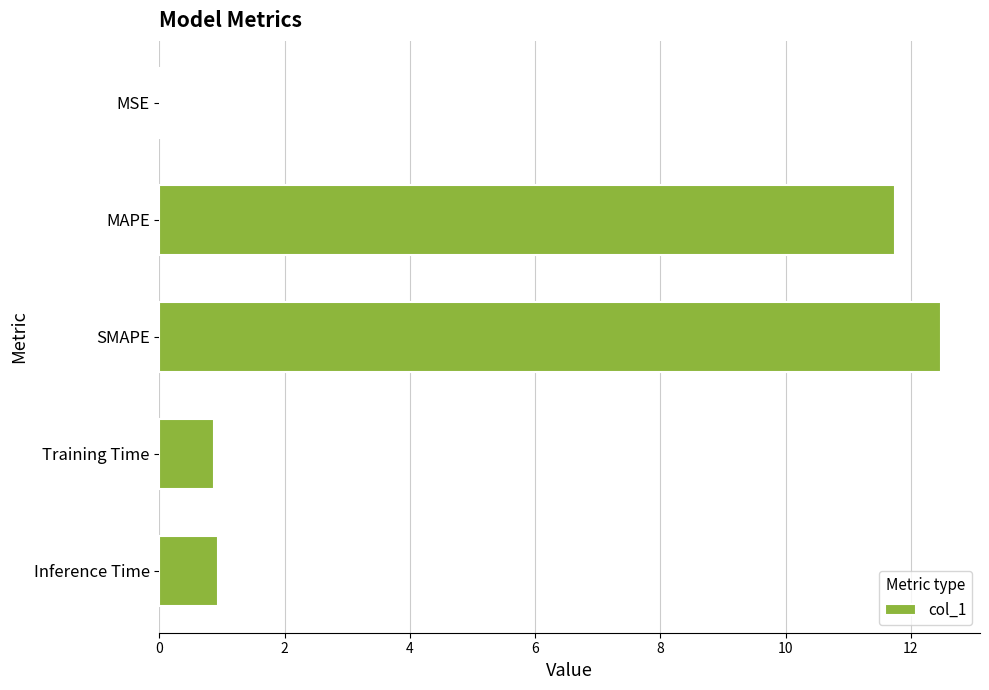

How many categories are shown in the chart?

5